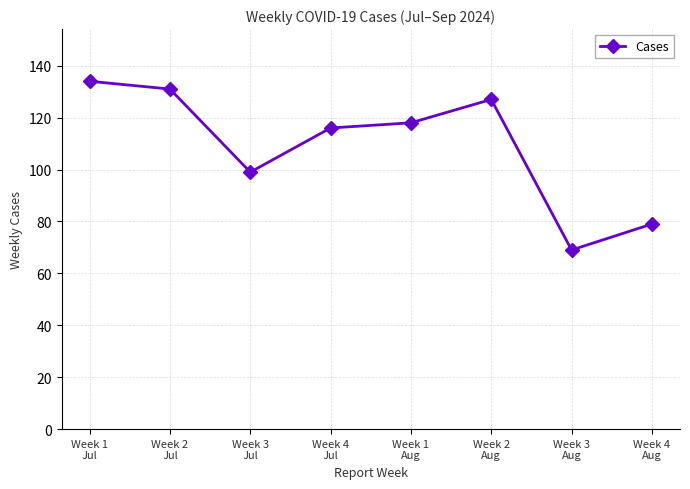

Rank the categories by value from lowest to highest.

Week 3
Aug, Week 4
Aug, Week 3
Jul, Week 4
Jul, Week 1
Aug, Week 2
Aug, Week 2
Jul, Week 1
Jul